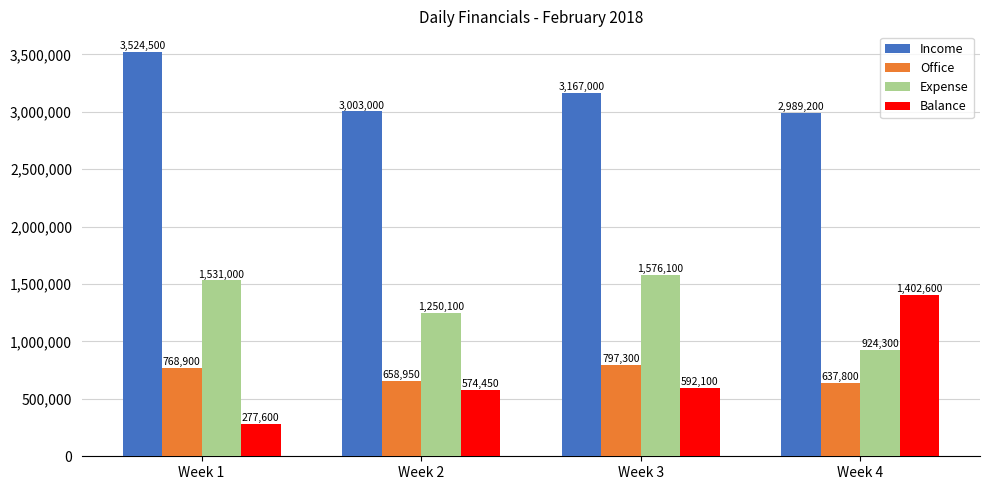

What value does the Expense series have at Week 2, to the nearest 10?

1250100